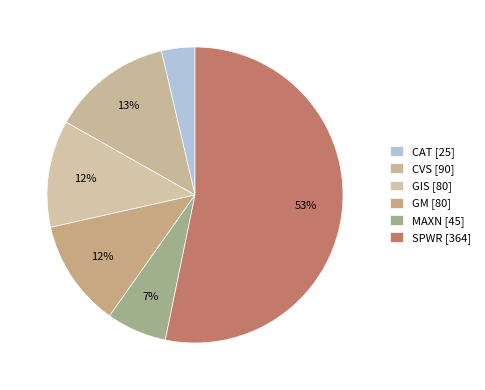

How many segments does this pie chart have?

6